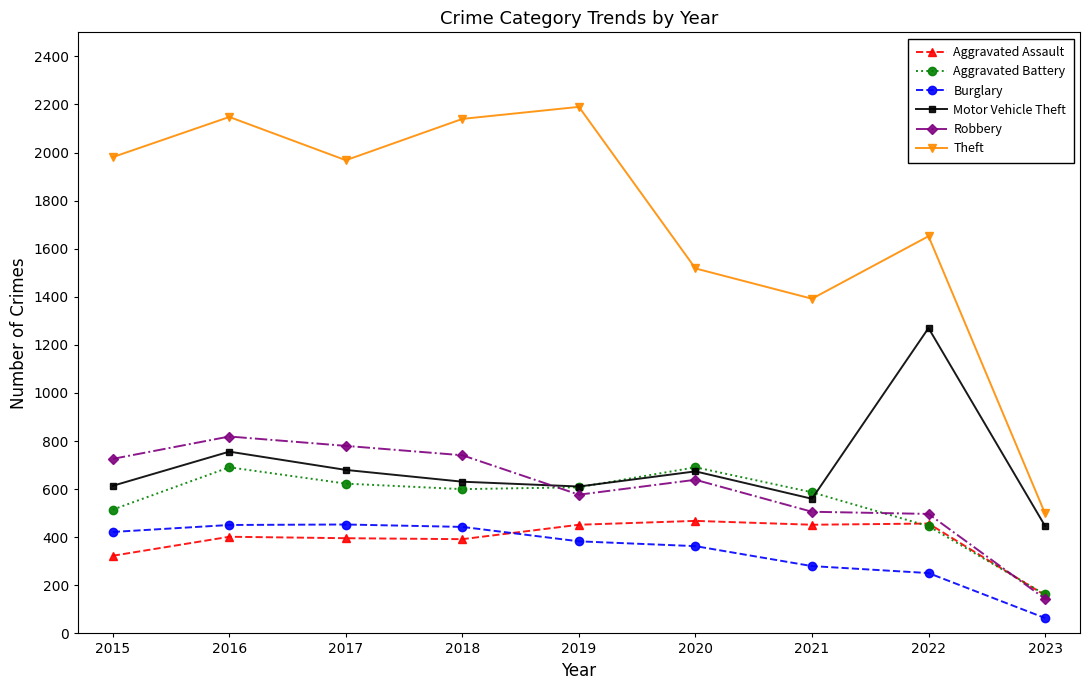

Which series has the largest range (max minus min)?

Theft